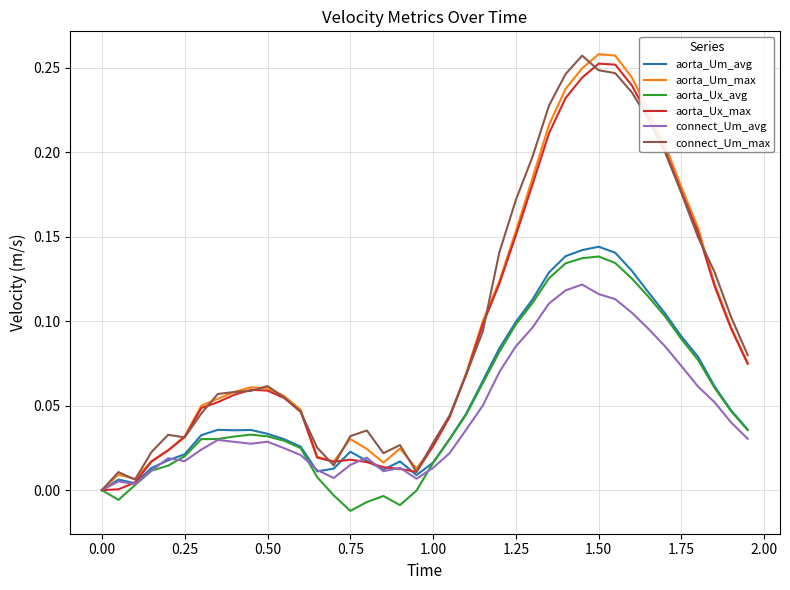

How many lines are shown in the chart?

6